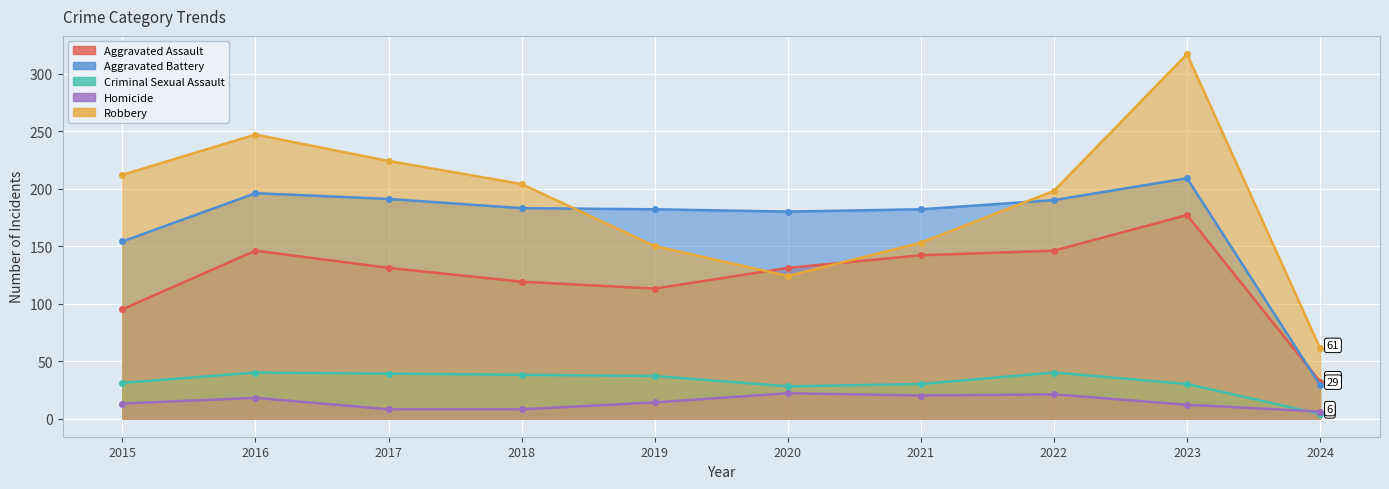

What are all the series names shown in the legend?

Aggravated Assault, Aggravated Battery, Criminal Sexual Assault, Homicide, Robbery